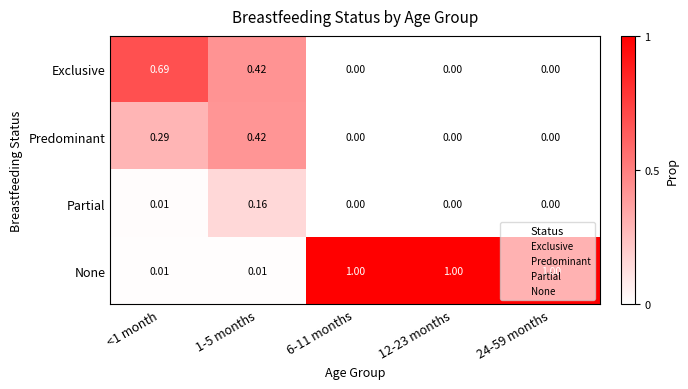

Is the value of Predominant at 1-5 months greater than the value of Partial at 24-59 months?

Yes